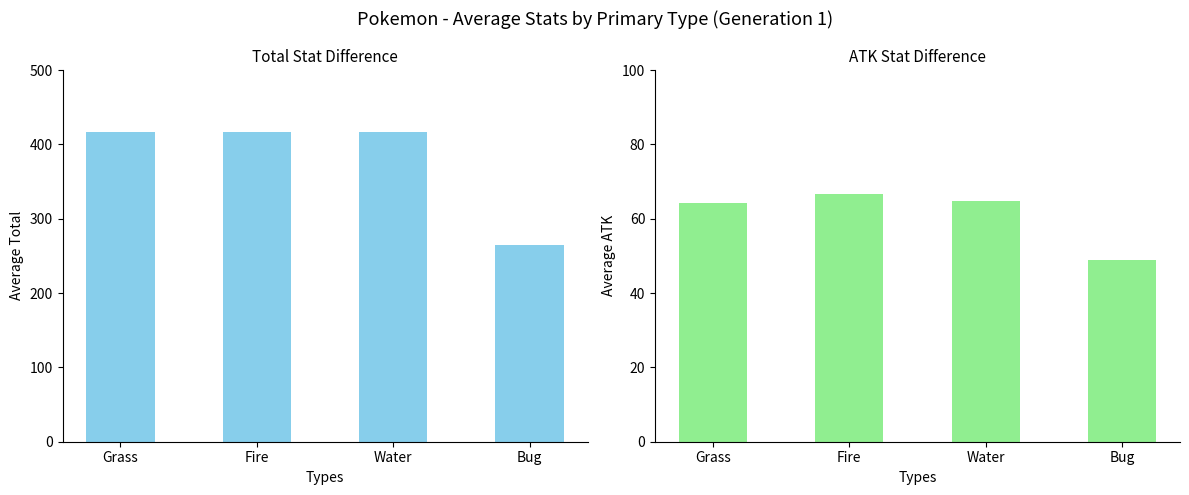

What is the value of the avg_atk bar at the 2nd from the left?

66.7